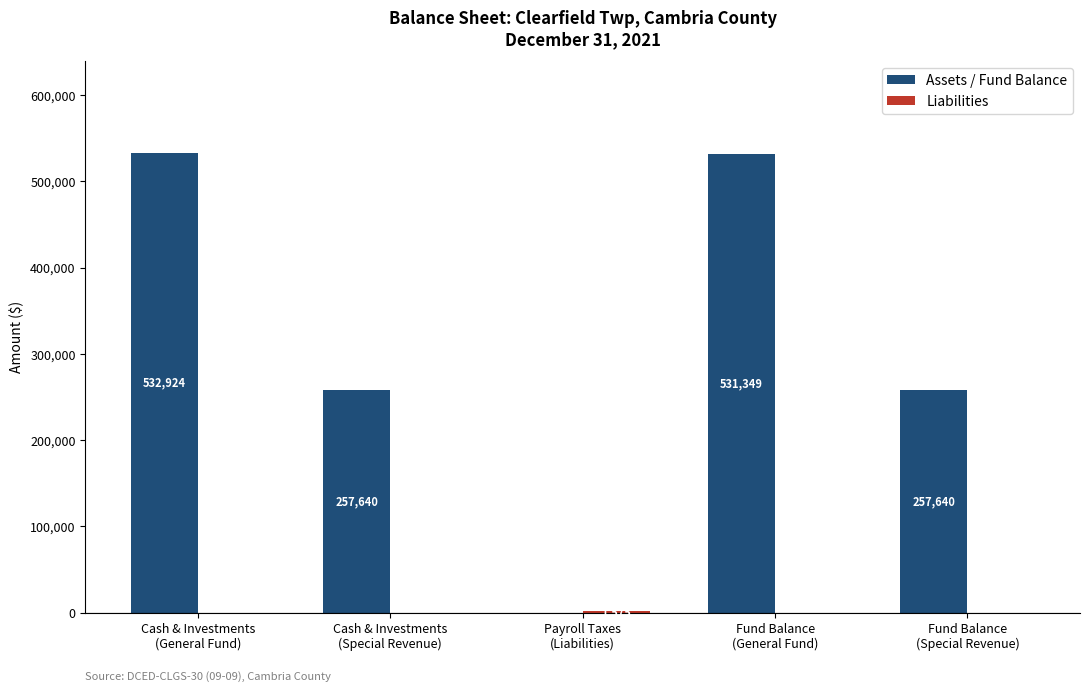

What is the sum of all Assets / Fund Balance values?

1579553